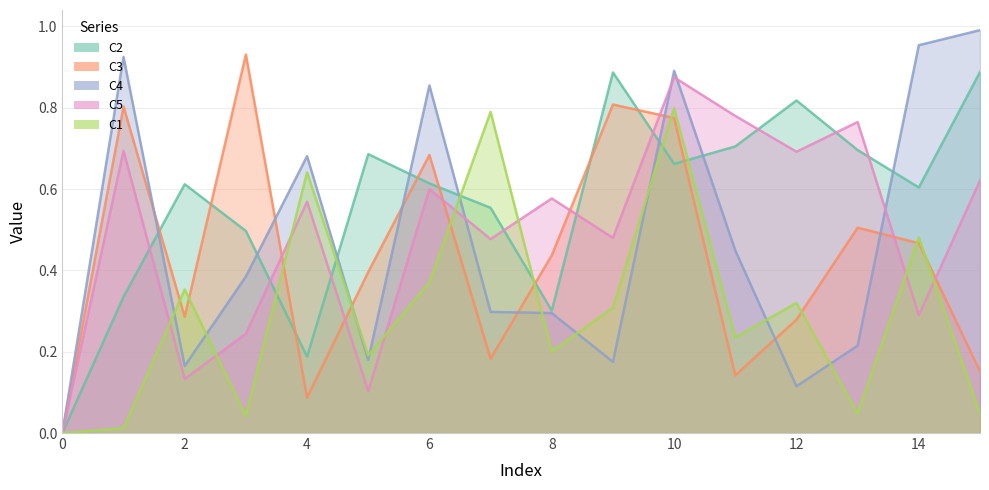

Rank the series at 10 from lowest to highest value.

C2, C3, C1, C5, C4